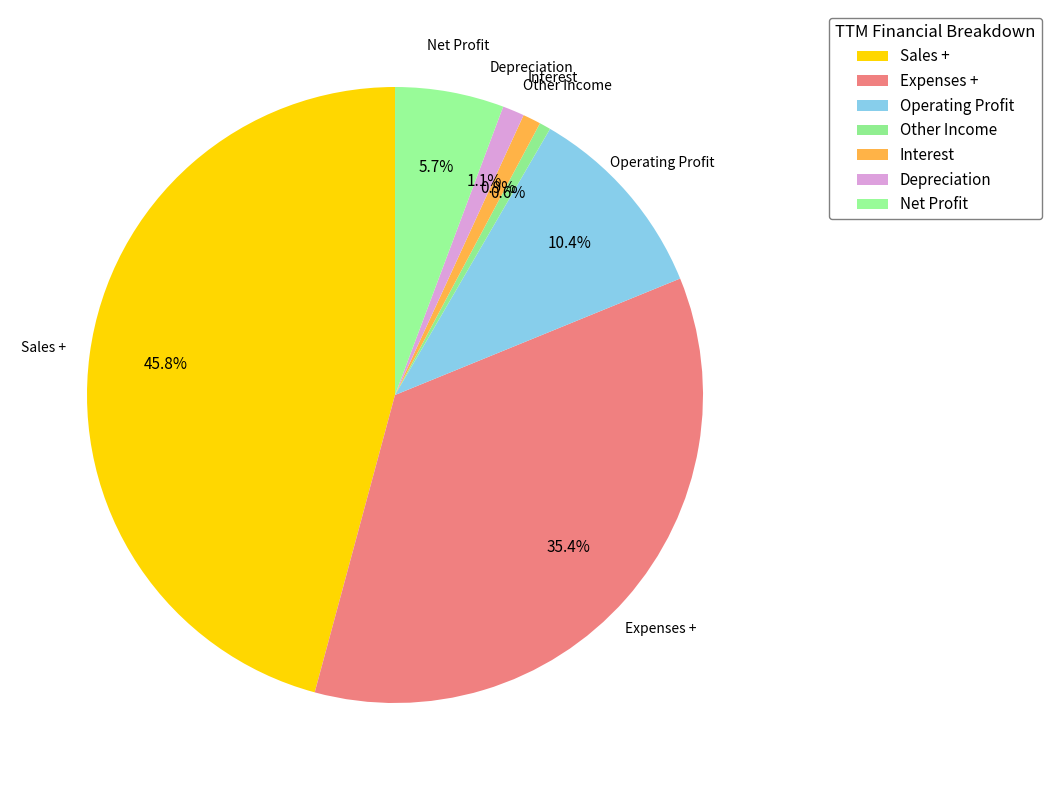

Which category has the biggest portion of the pie?

Sales +